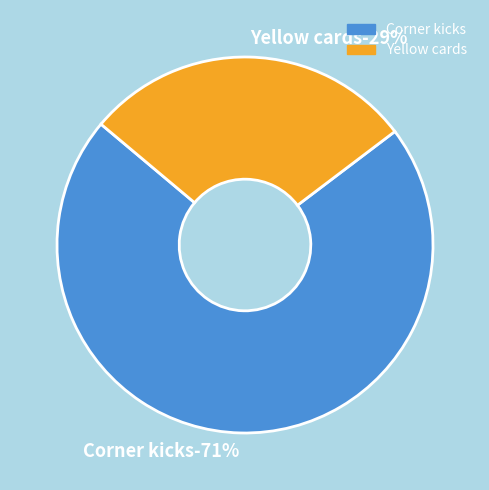

Is it true that Corner kicks is 64% of the pie?

False